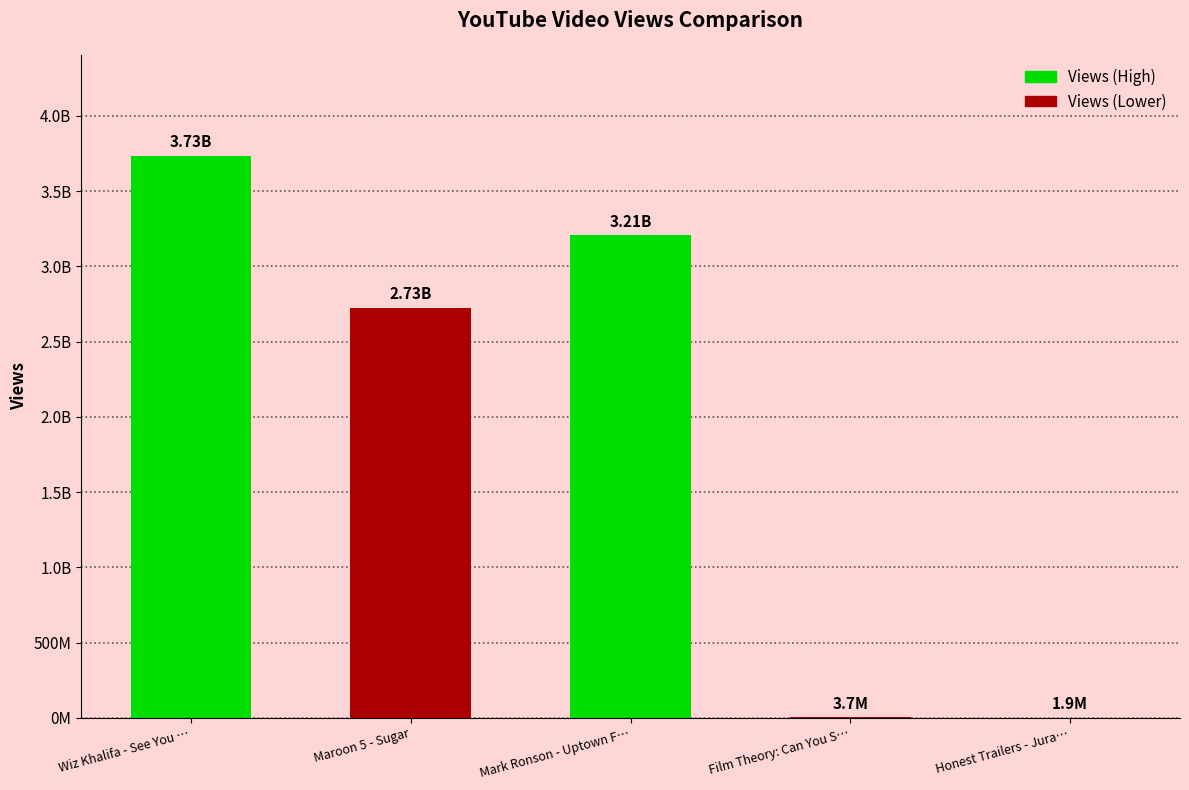

Reading right to left, what are all the values shown in this chart?

Honest Trailers - Jurassic Park 3=1904887	Film Theory: Can You SUE a Superhero?=3688573	Mark Ronson - Uptown Funk=3207058884	Maroon 5 - Sugar=2725144101	Wiz Khalifa - See You Again=3734610957